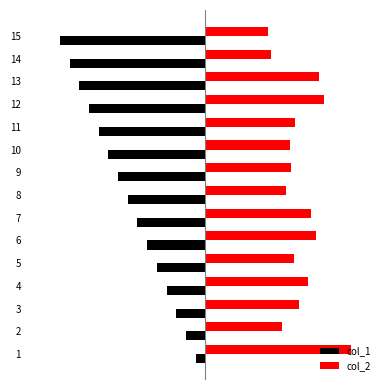

What are all the series names shown in the legend?

col_1, col_2